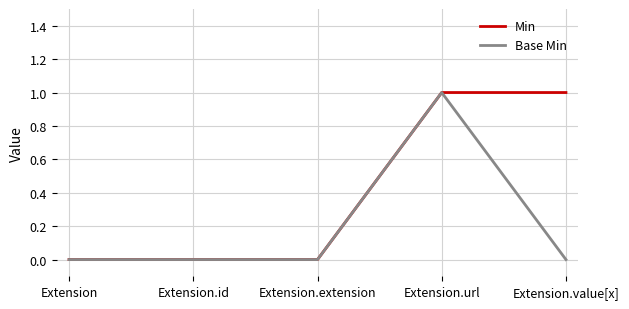

Which series has the largest total across all categories?

Min